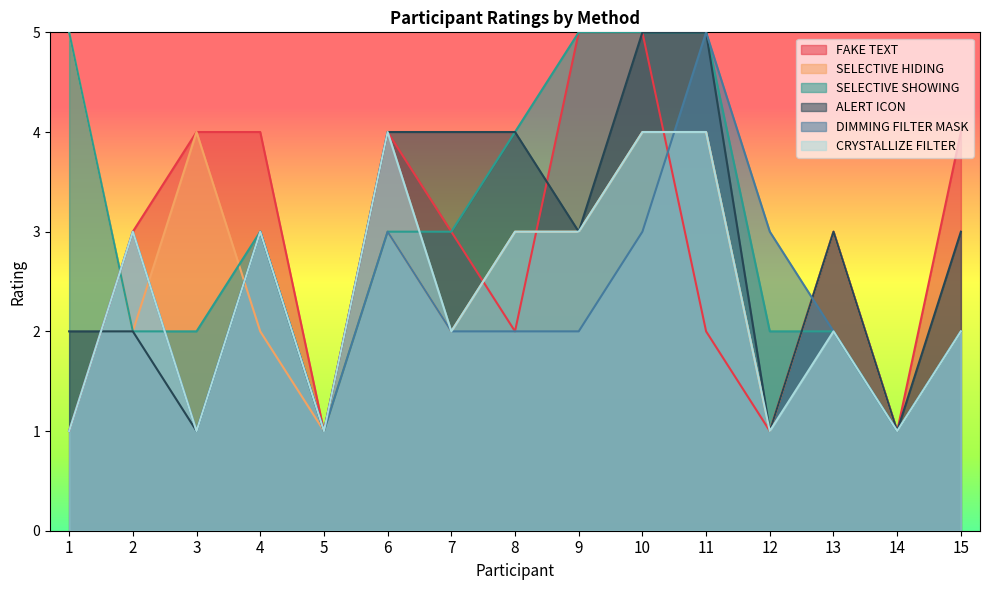

Reading right to left, transcribe all the data shown in this chart.

FAKE TEXT: 4	1	3	1	2	5	5	2	3	4	1	4	4	3	1
SELECTIVE HIDING: 2	1	3	1	4	4	3	3	2	3	1	2	4	2	5
SELECTIVE SHOWING: 2	1	2	2	5	5	5	4	3	3	1	3	2	2	5
ALERT ICON: 3	1	3	1	5	5	3	4	4	4	1	3	1	2	2
DIMMING FILTER MASK: 2	1	2	3	5	3	2	2	2	3	1	3	1	3	1
CRYSTALLIZE FILTER: 2	1	2	1	4	4	3	3	2	4	1	3	1	3	1